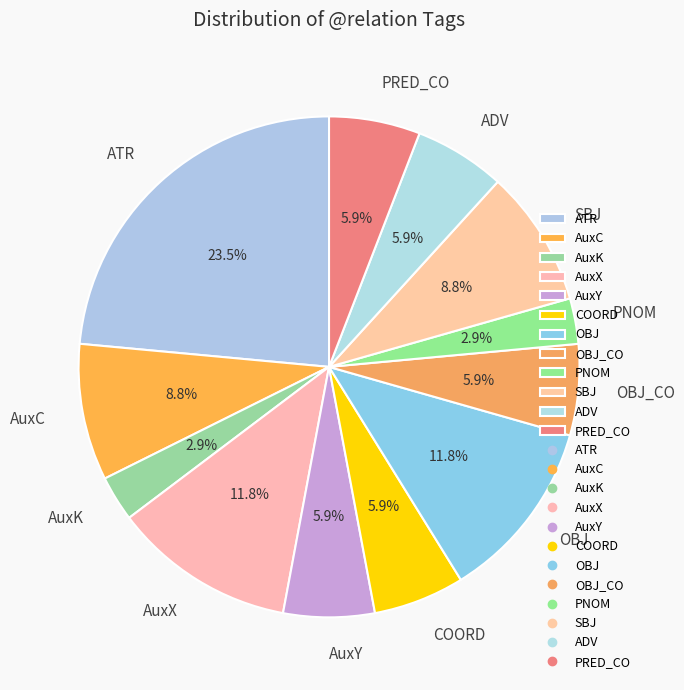

How much of the chart is everything except PNOM?

97.1%